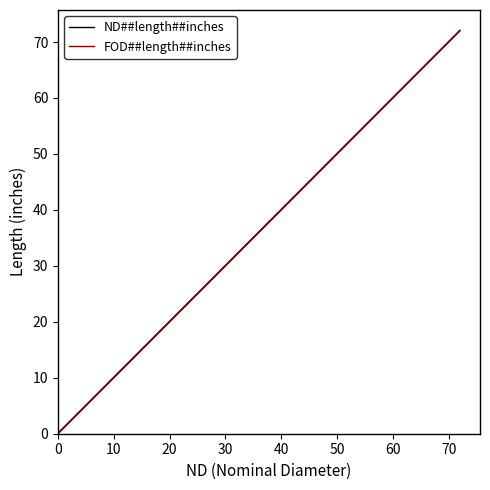

Is this an area chart (filled region under the line)?

No